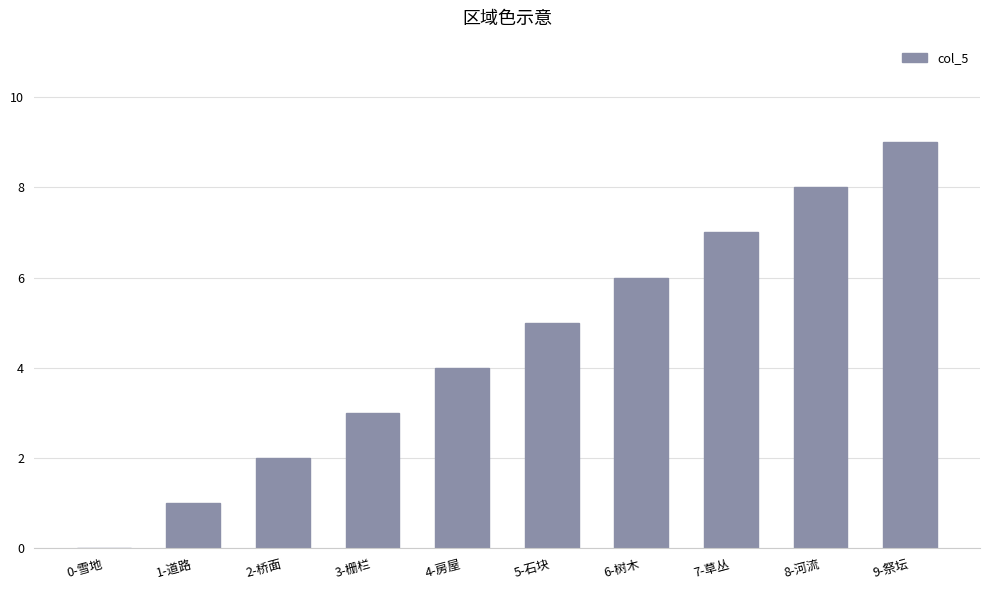

What is the change in value from 1-道路 to 8-河流?

+7